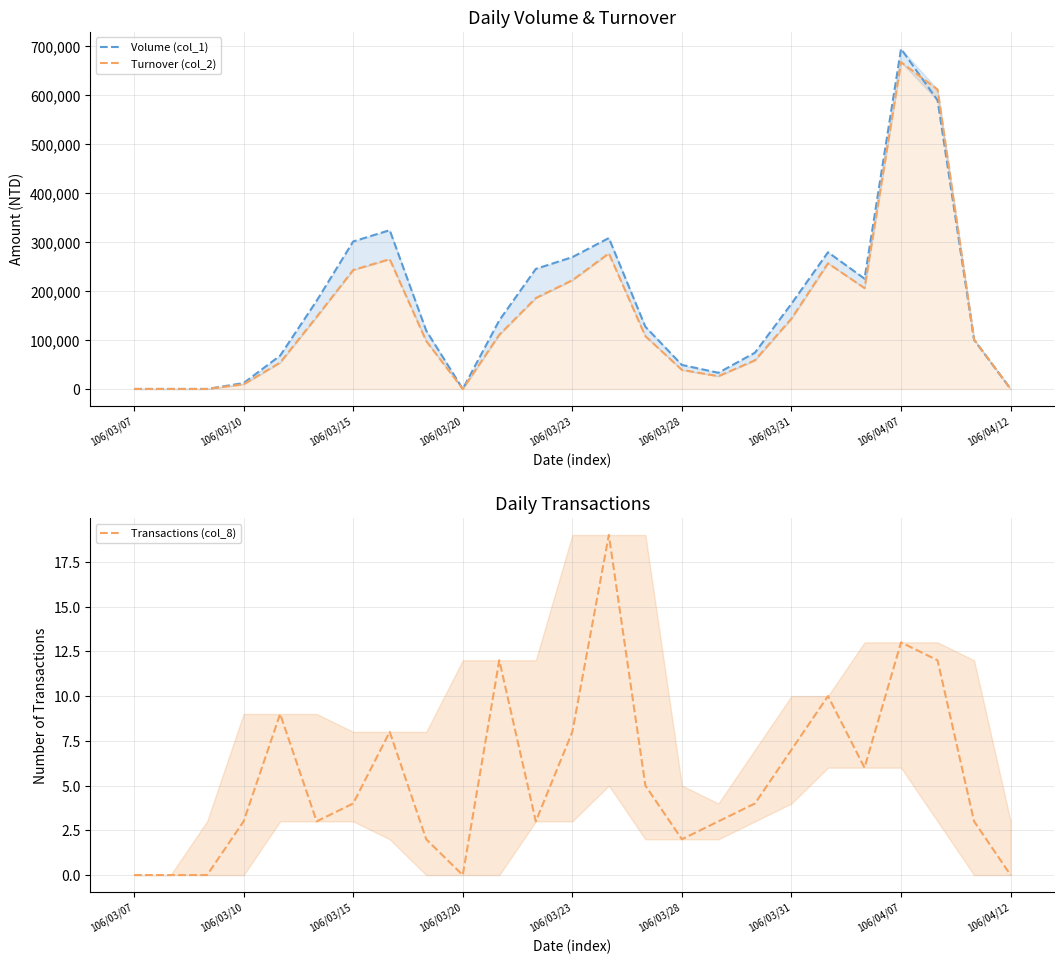

How many interior local valleys does the Transactions (col_8) series have?

5